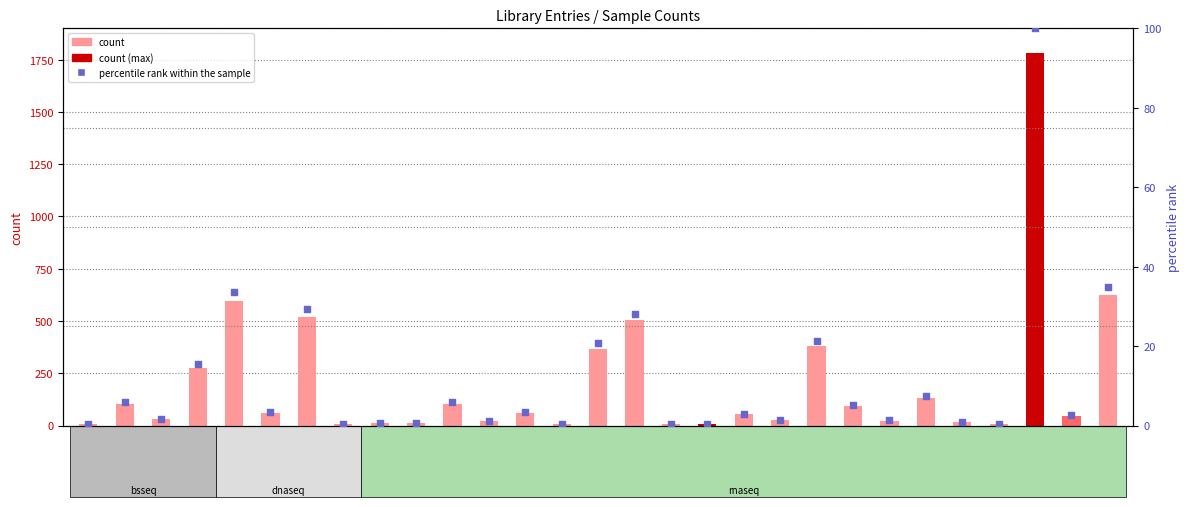

Which series reaches the maximum Y coordinate?

count